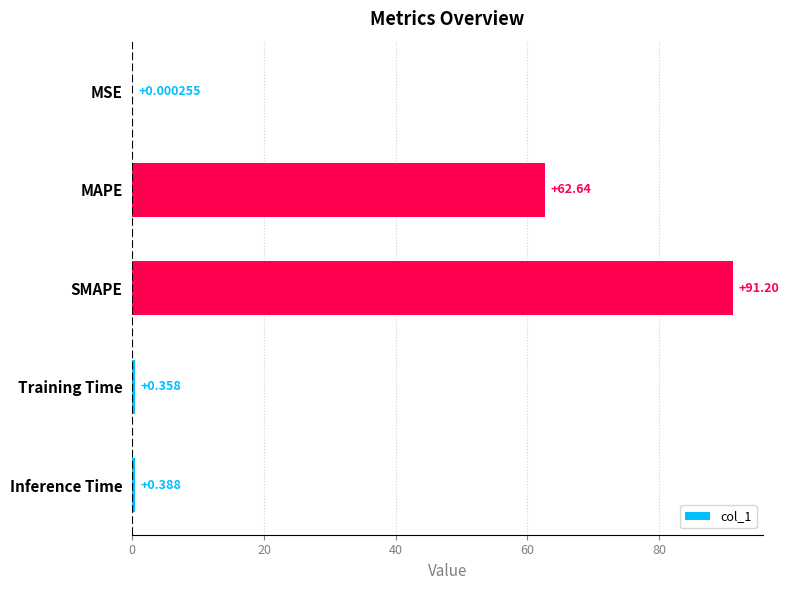

Where is the data nearest to the value 45?

MAPE